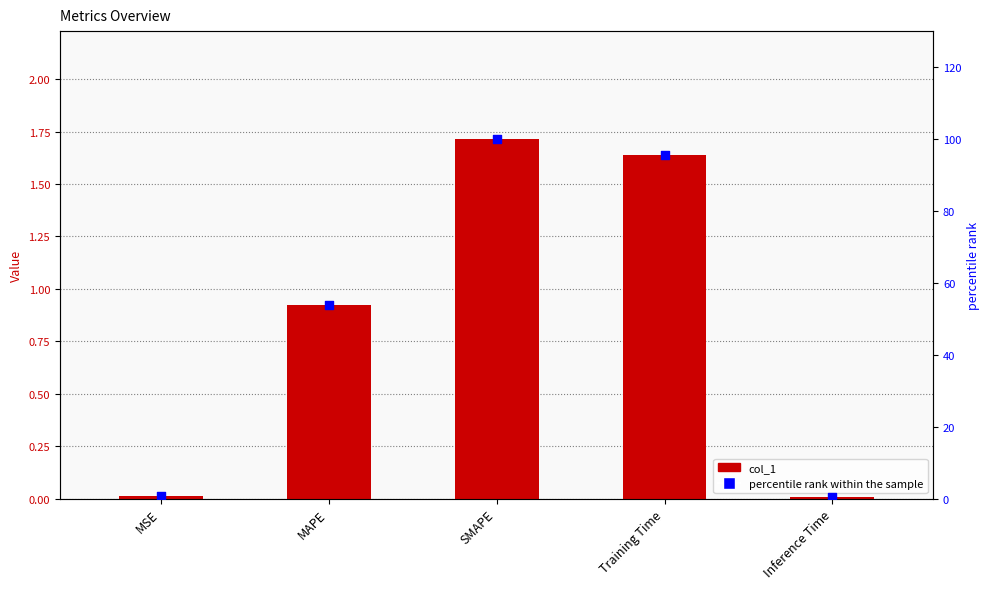

What are all the series names shown in the legend?

col_1, percentile rank within the sample